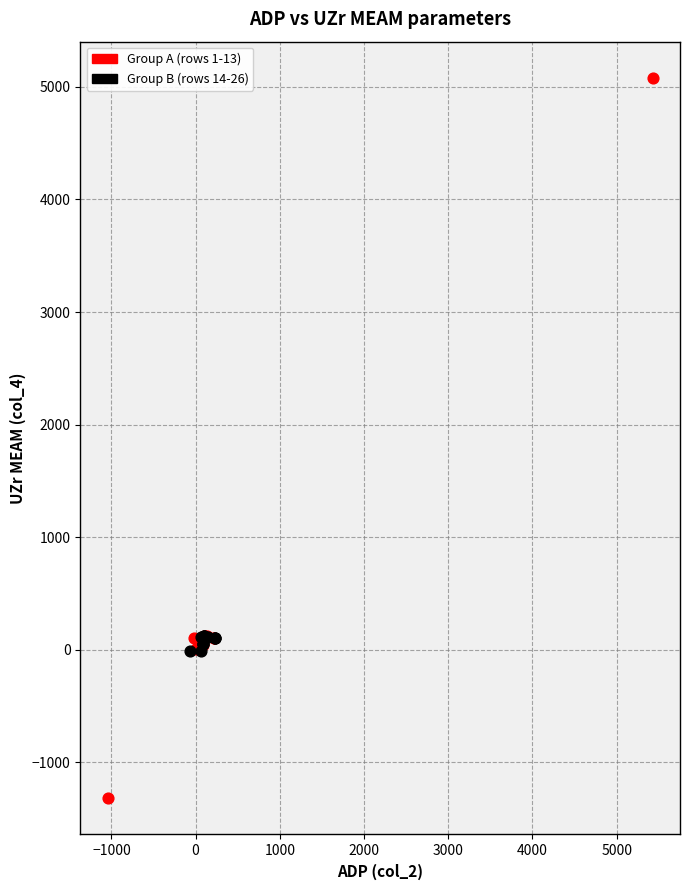

Which series contains the lowest Y value?

Group A (rows 1-13)